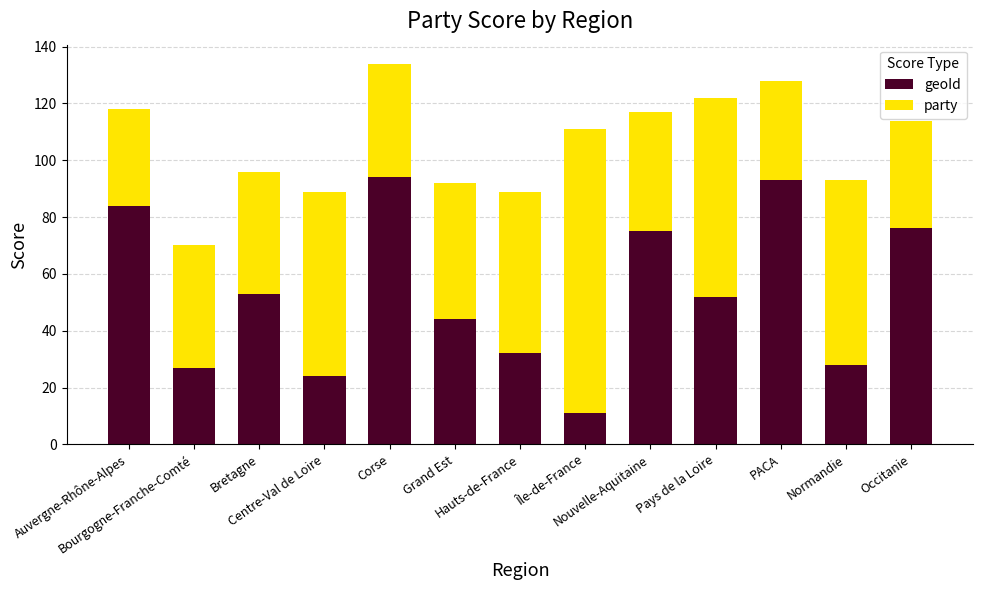

What is the difference between the second highest and minimum values in the geoId series?

82